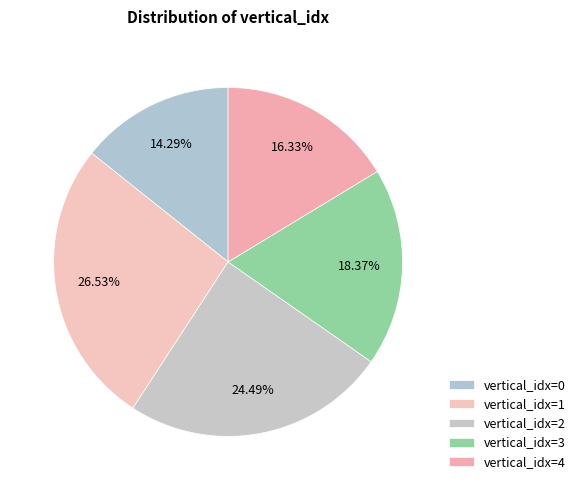

To the nearest percent, what is the difference between the largest and smallest slice percentages?

12%